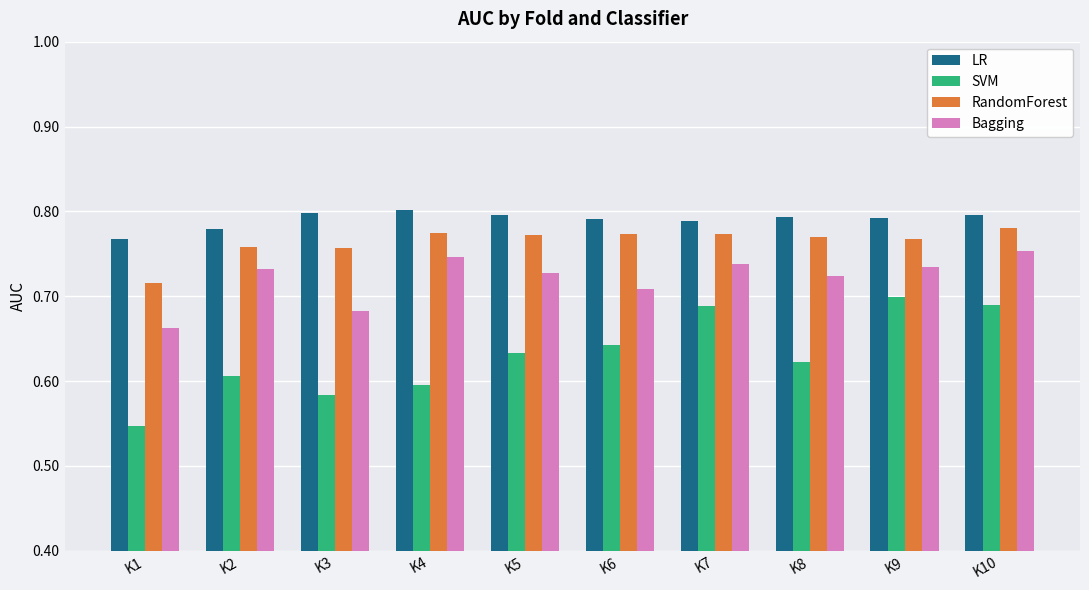

Which series changed the most between K1 and K10?

SVM